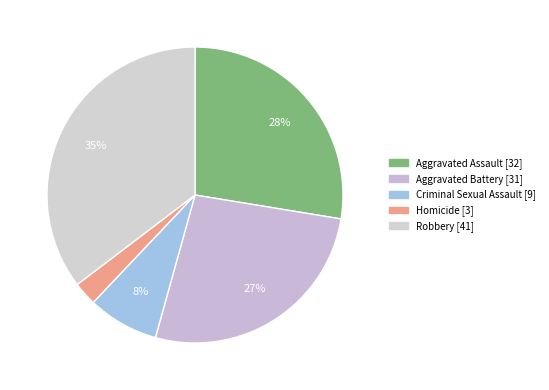

Approximately how many times larger is the value at Aggravated Battery compared to Homicide?

10.3